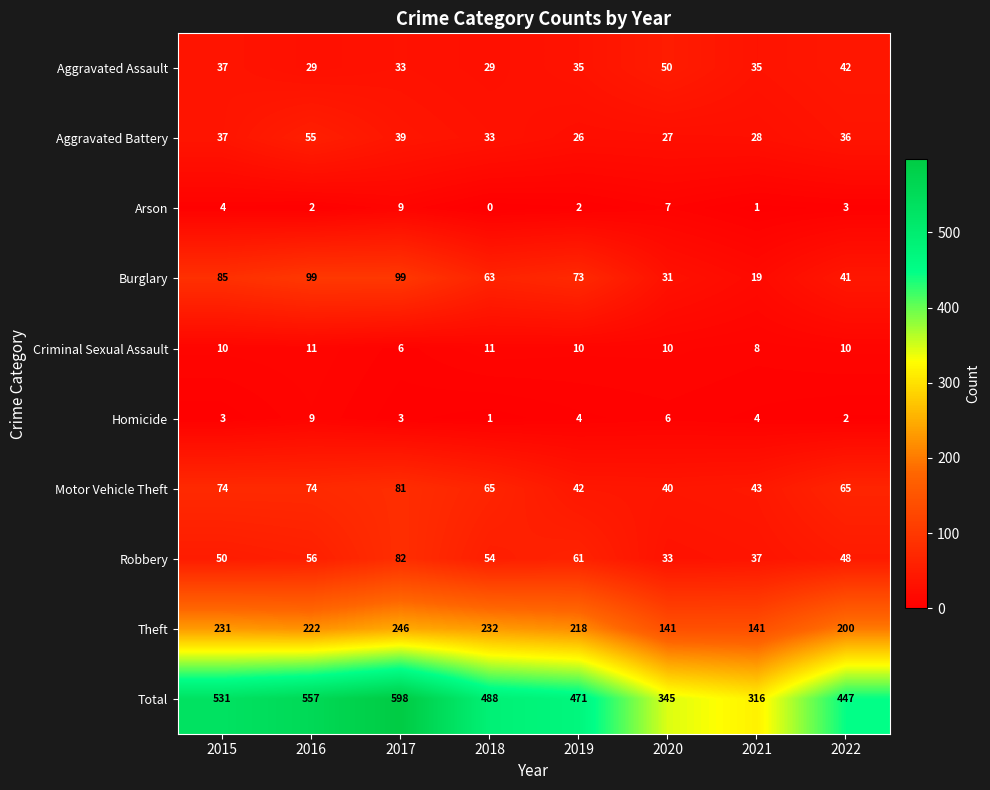

Rank the series at 2016 from highest to lowest value.

Total, Theft, Burglary, Motor Vehicle Theft, Robbery, Aggravated Battery, Aggravated Assault, Criminal Sexual Assault, Homicide, Arson